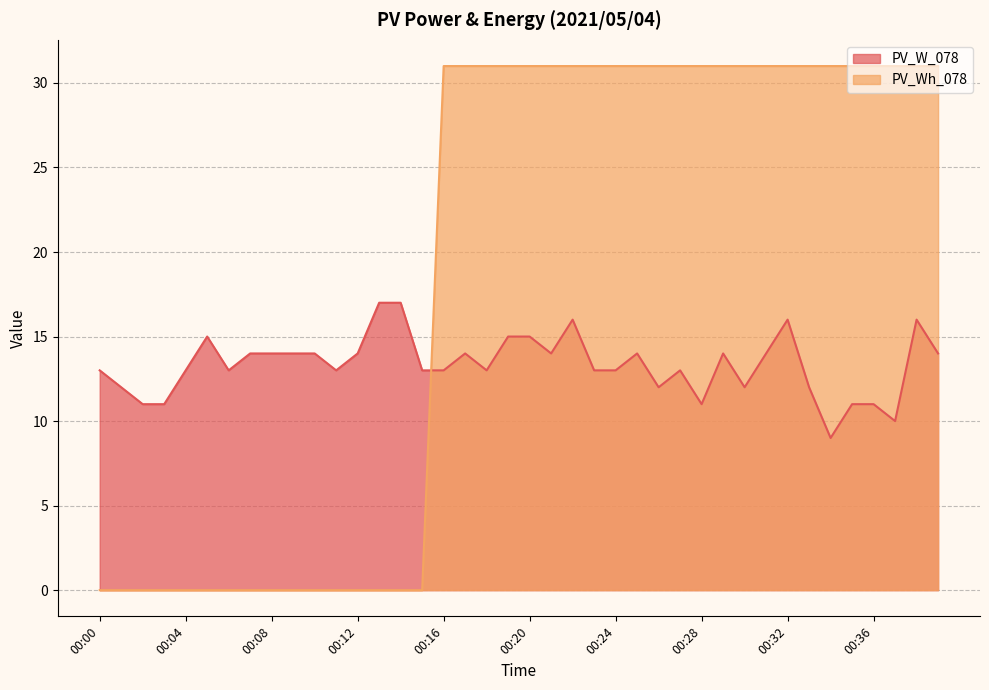

Which has a higher value, 00:19 or 00:13?

00:13